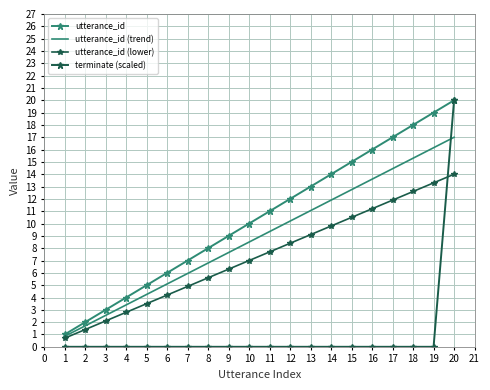

Reading right to left, what are all the values shown in this chart?

utterance_id: 20.0	19.0	18.0	17.0	16.0	15.0	14.0	13.0	12.0	11.0	10.0	9.0	8.0	7.0	6.0	5.0	4.0	3.0	2.0	1.0
utterance_id (trend): 17.0	16.1	15.3	14.4	13.6	12.8	11.9	11.0	10.2	9.3	8.5	7.6	6.8	6.0	5.1	4.2	3.4	2.5	1.7	0.8
utterance_id (lower): 14.0	13.3	12.6	11.9	11.2	10.5	9.8	9.1	8.4	7.7	7.0	6.3	5.6	4.9	4.2	3.5	2.8	2.1	1.4	0.7
terminate (scaled): 20.0	0.0	0.0	0.0	0.0	0.0	0.0	0.0	0.0	0.0	0.0	0.0	0.0	0.0	0.0	0.0	0.0	0.0	0.0	0.0